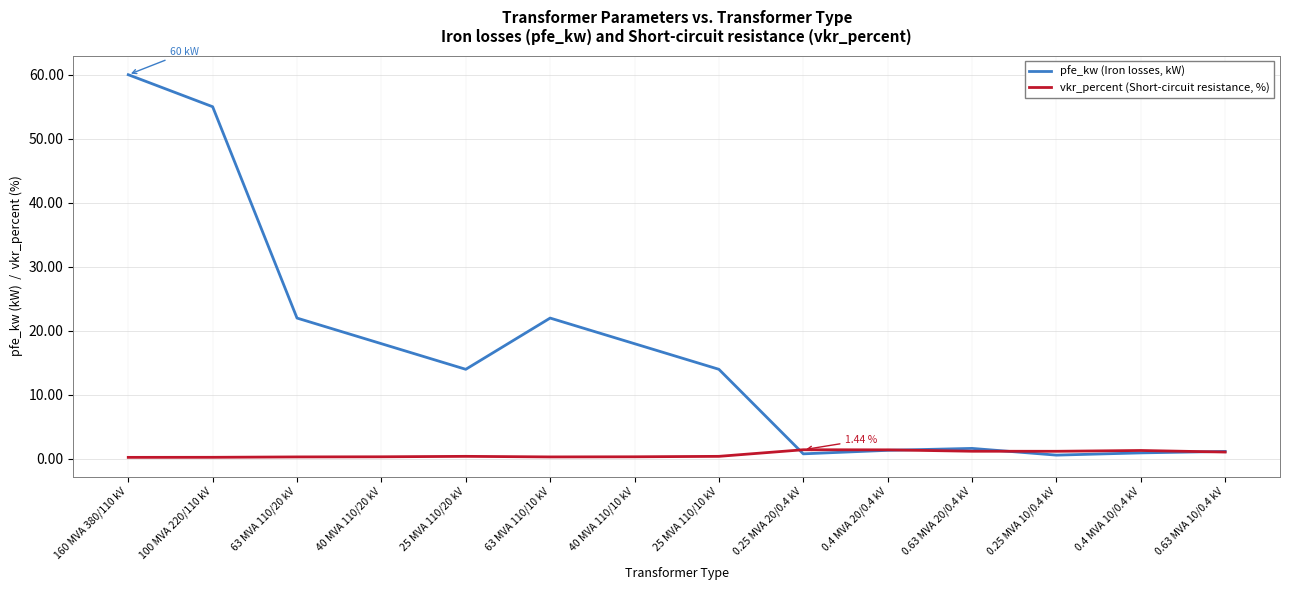

What position from the left is 0.25 MVA 10/0.4 kV?

12